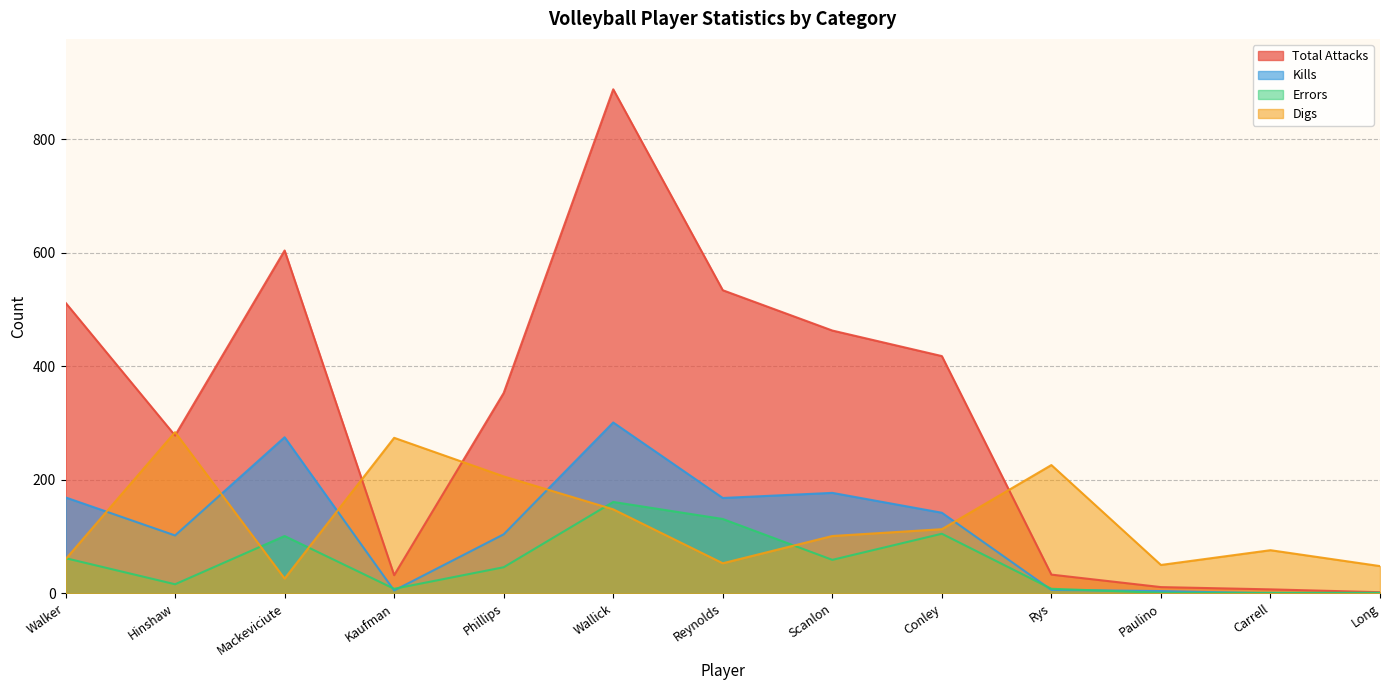

Which series has the largest total across all categories?

Total Attacks